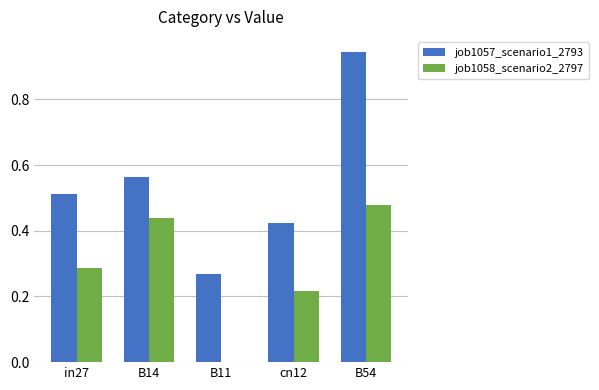

At which category is the sum across all series the highest?

B54